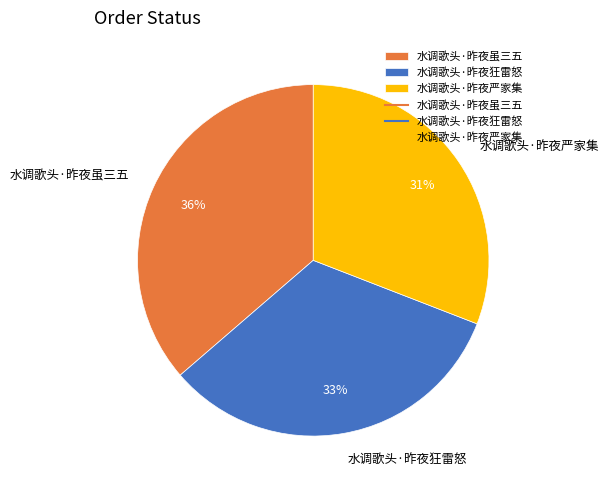

What is the largest slice in the pie chart?

水调歌头·昨夜虽三五